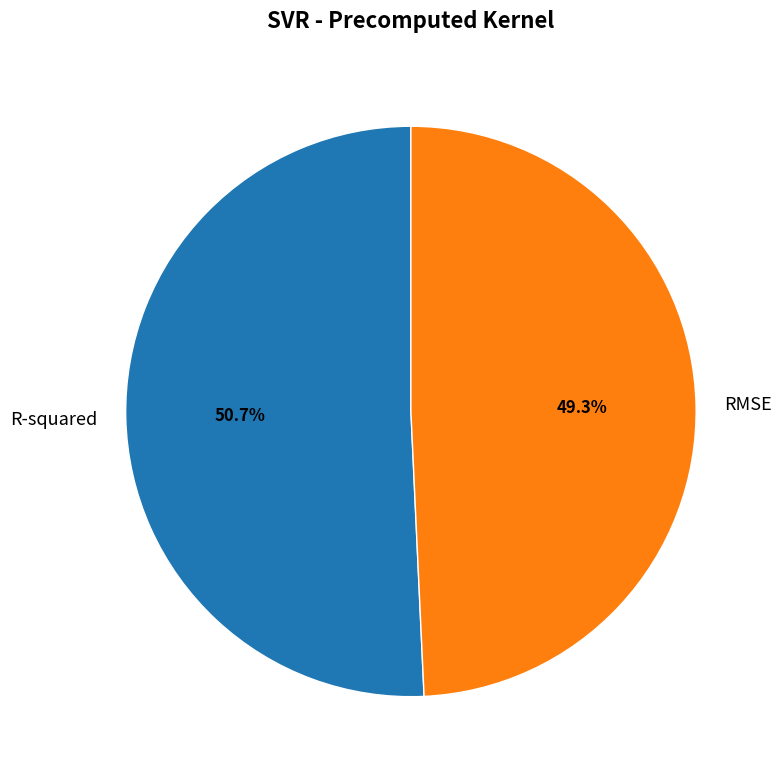

Rank the categories by value from highest to lowest.

R-squared, RMSE